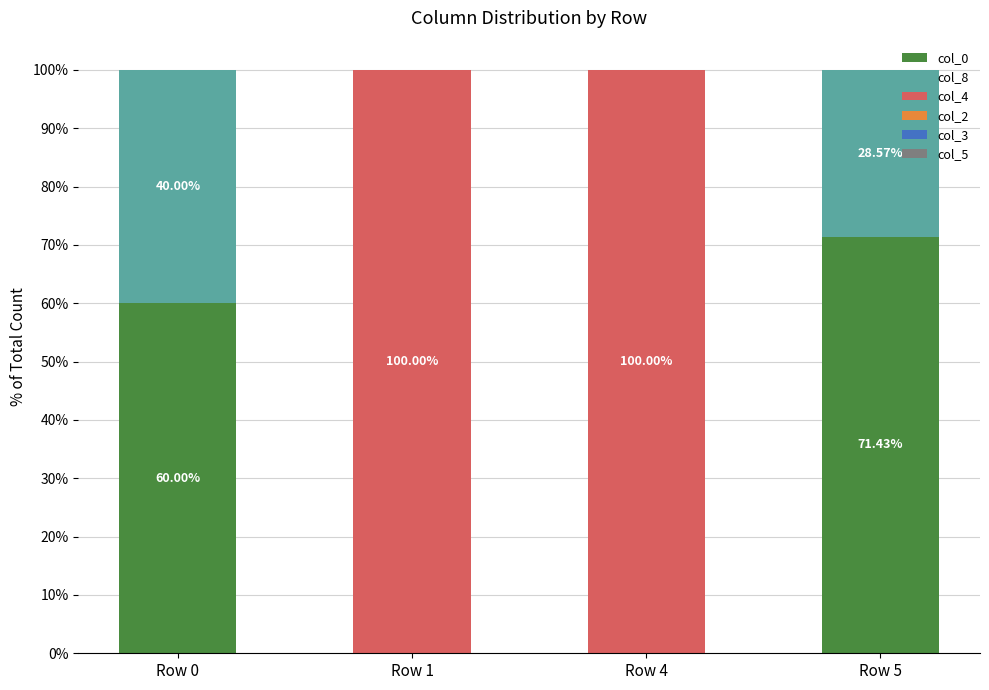

How many series are shown in this chart?

3